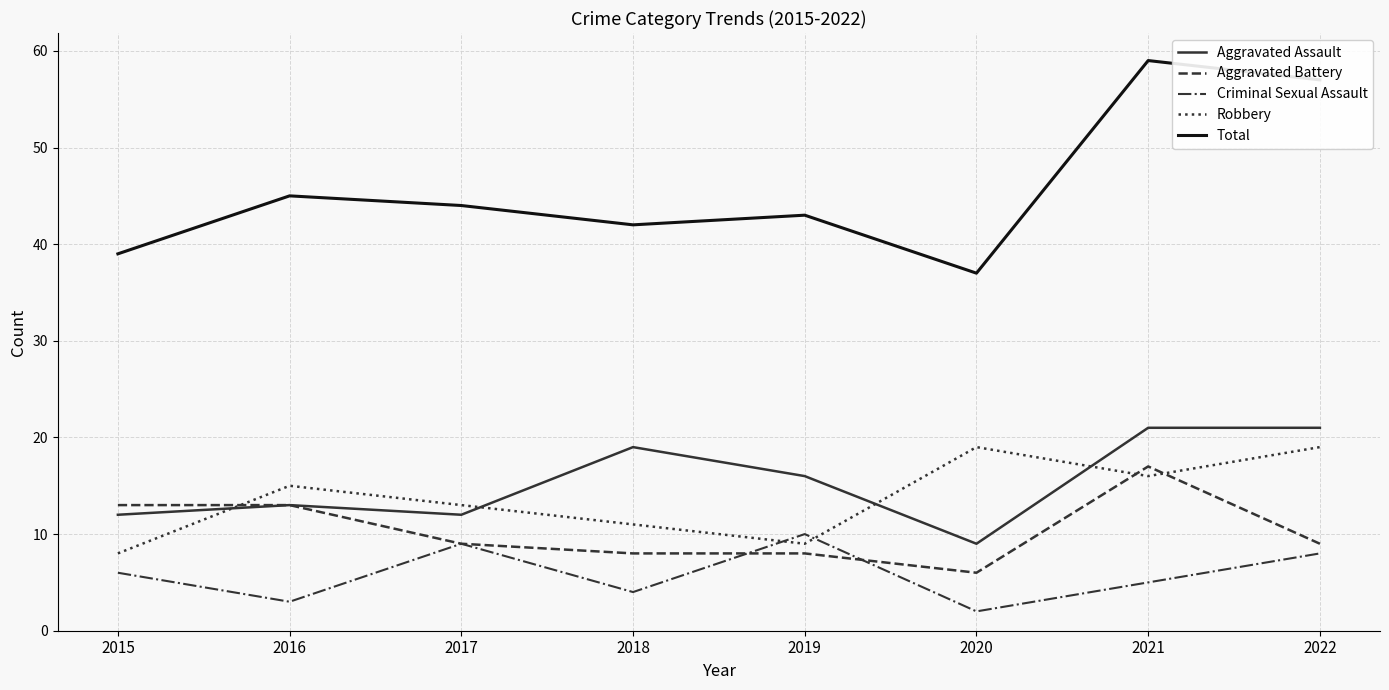

True or false: Total and Criminal Sexual Assault intersect in this chart.

False